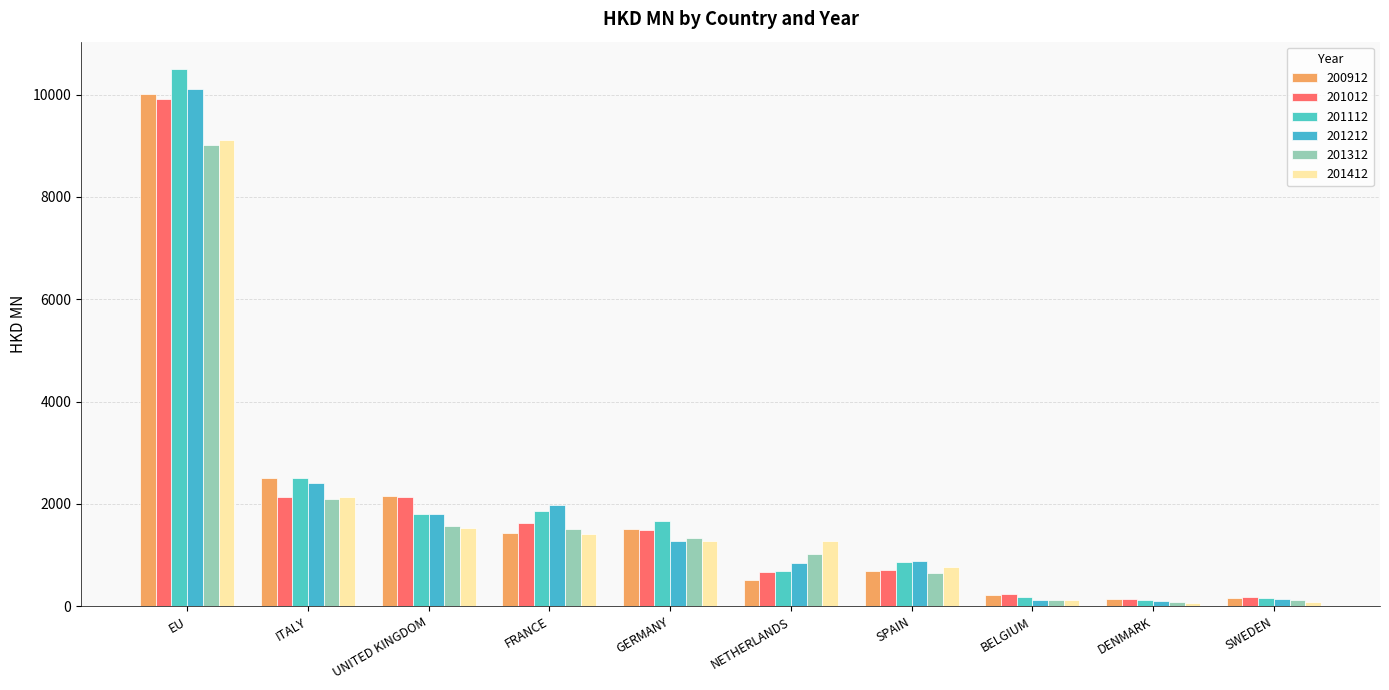

What is the label of the 1st bar from the left?

EU